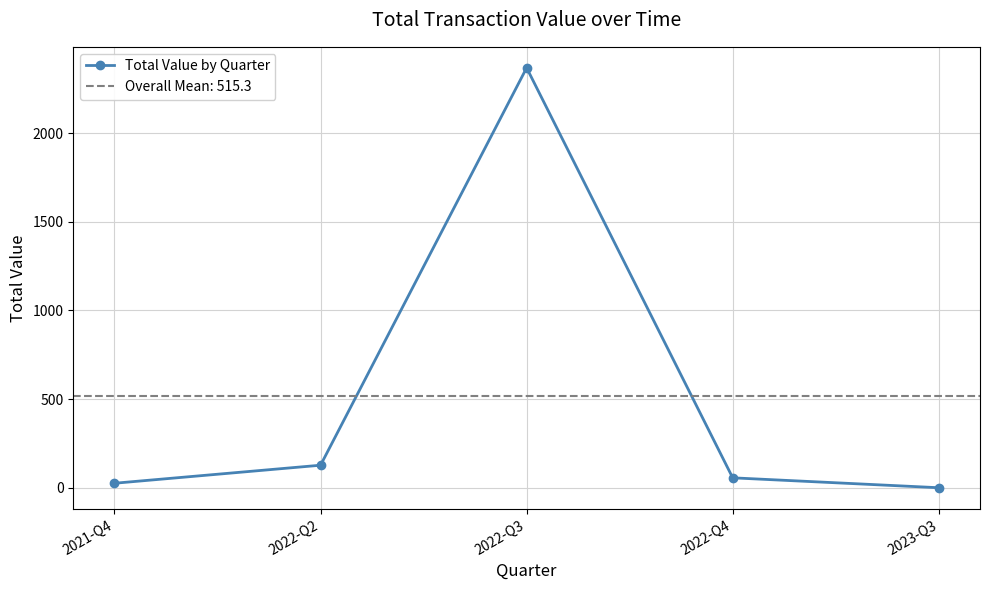

What is the greatest value displayed?

2368.5